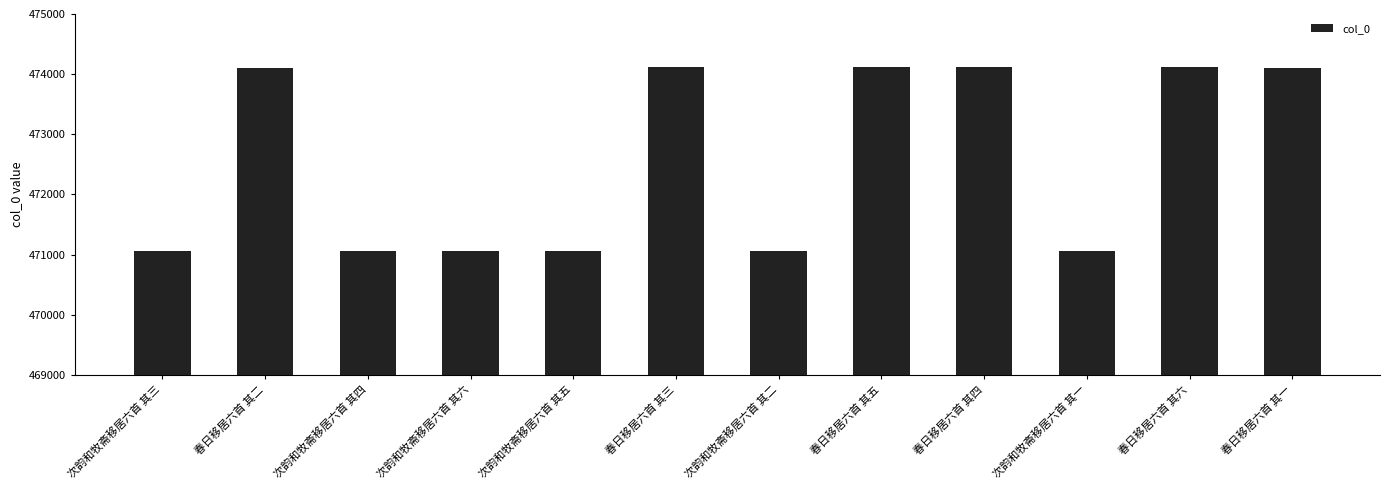

What is the change in value from 次韵和牧斋移居六首 其四 to 春日移居六首 其四?

+3047